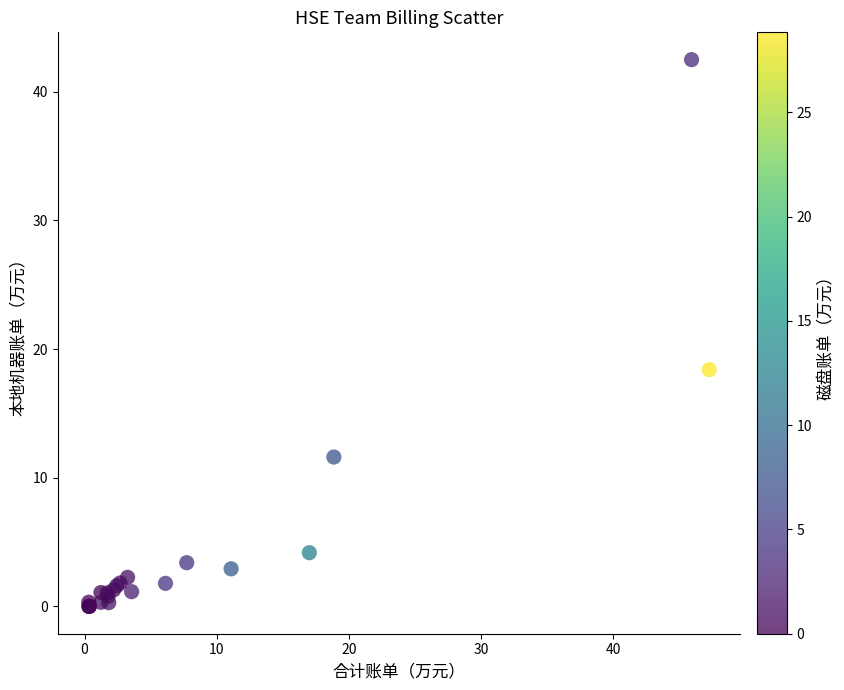

What Y value in the scatter plot is closest to 21?

18.4